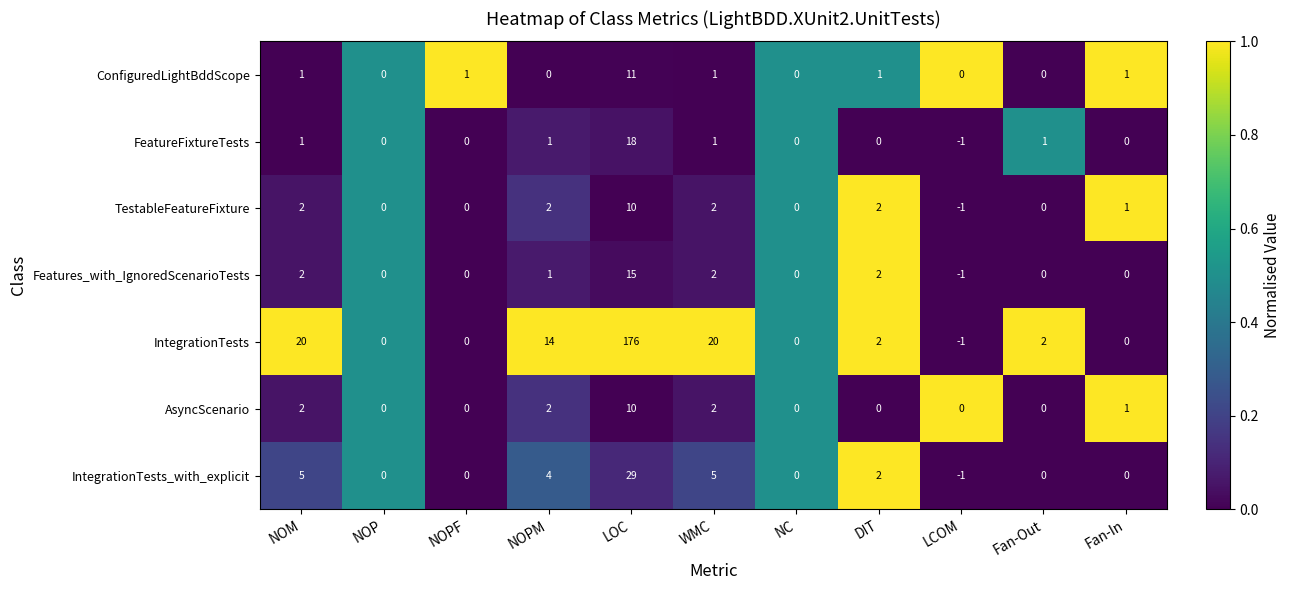

What is the sum of all ConfiguredLightBddScope values?

16